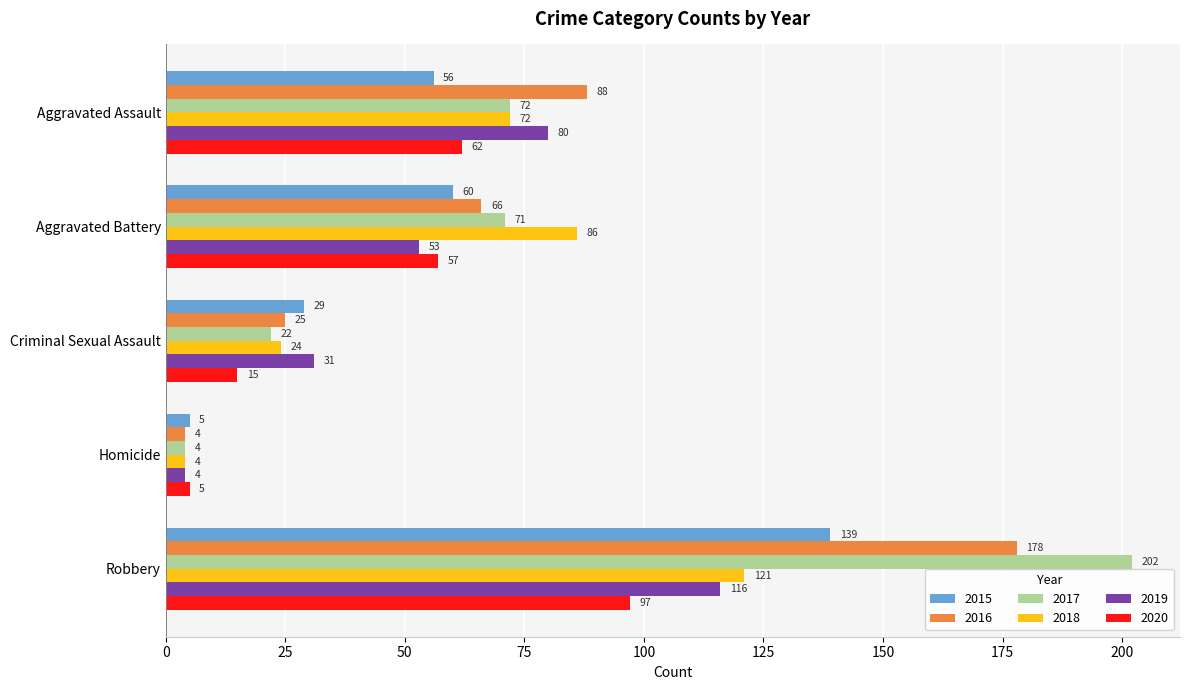

List the series in order of their peak value, lowest first.

2020, 2019, 2018, 2015, 2016, 2017